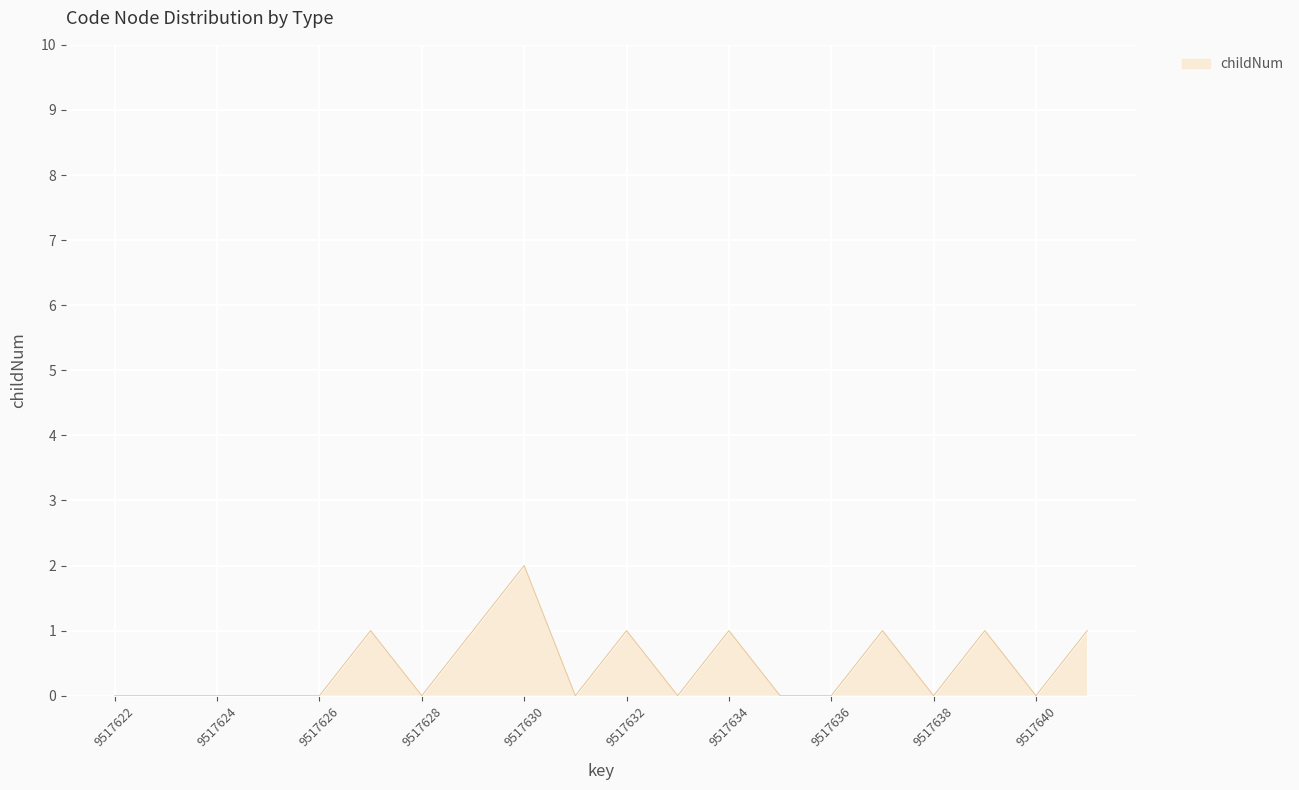

What is the sum of all values?

9